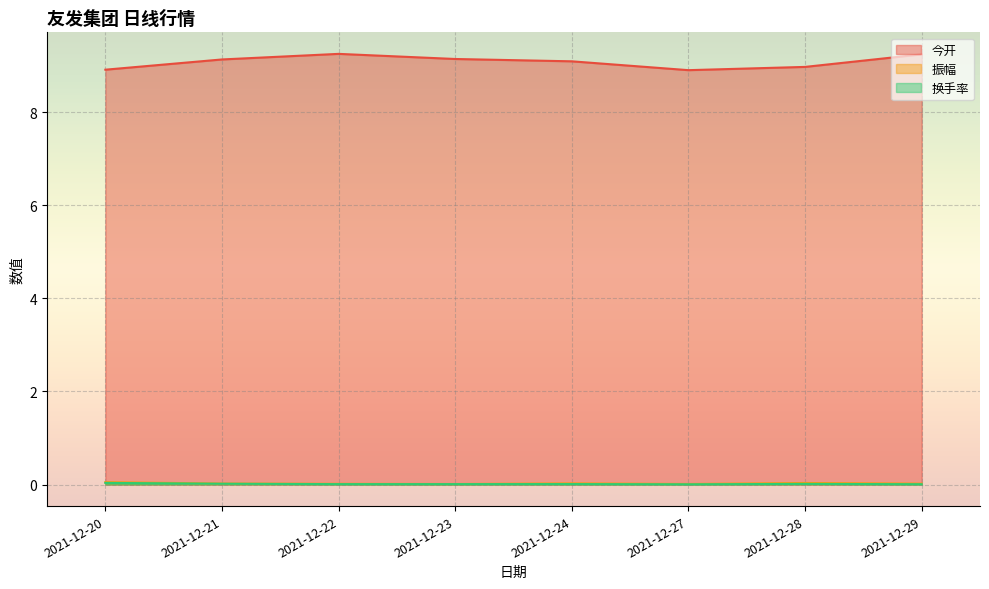

Which label corresponds to the largest value in the chart?

2021-12-22